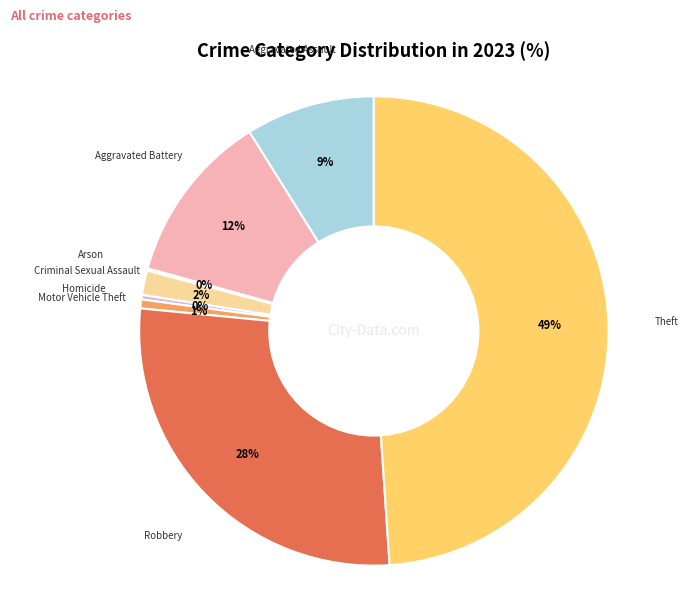

To the nearest percent, what is the average slice percentage?

12%